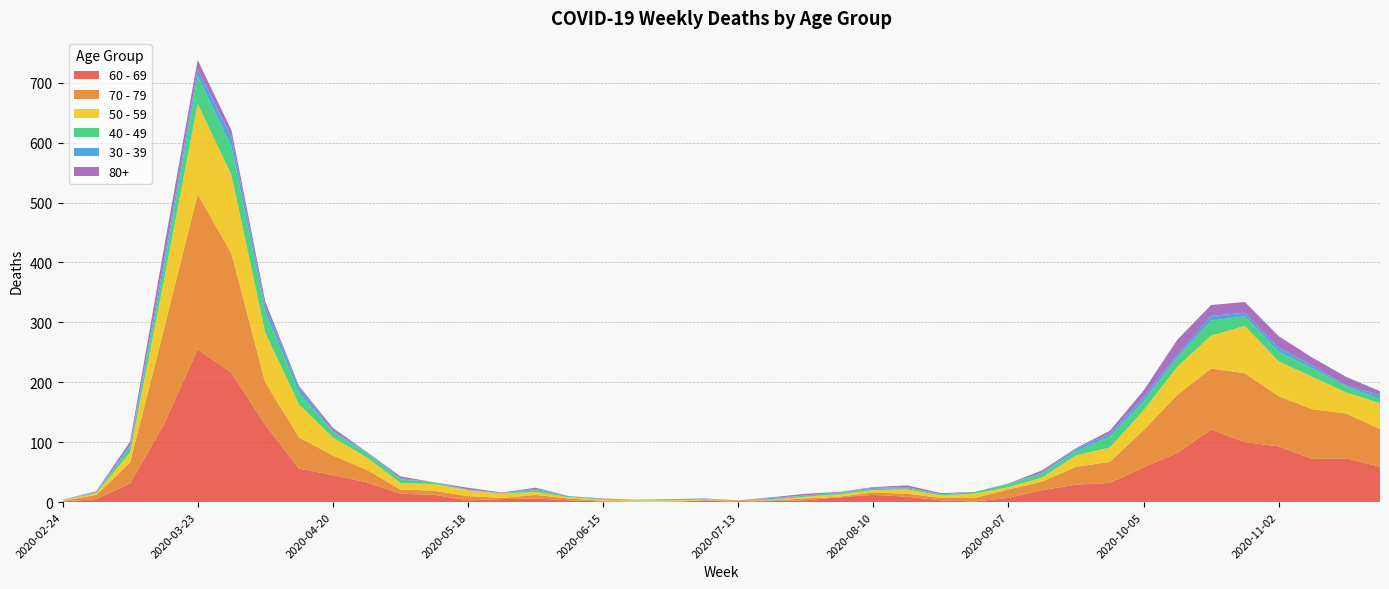

Reading left to right, transcribe all the data shown in this chart.

60 - 69: 1	5	31	130	255	216	129	56	45	33	14	12	3	5	6	3	1	0	0	3	0	2	3	8	12	9	3	1	7	20	29	32	58	82	121	100	93	72	73	59
70 - 79: 1	7	35	158	259	199	71	52	33	21	7	7	7	2	6	3	1	1	0	0	3	1	3	1	4	5	4	6	14	14	30	35	62	97	102	115	84	83	75	63
50 - 59: 1	3	17	81	151	131	83	55	30	21	11	11	10	7	5	2	2	2	3	1	0	1	3	4	4	7	4	7	4	7	19	24	33	47	55	79	58	54	35	43
40 - 49: 1	1	9	21	46	47	34	20	9	7	6	3	0	1	3	2	1	1	2	1	0	1	2	3	2	2	2	3	5	7	7	18	15	15	25	16	16	14	10	7
30 - 39: 0	1	3	12	12	17	10	9	2	2	2	0	1	0	2	0	0	0	0	1	0	2	0	0	2	2	0	0	1	1	4	5	7	5	8	6	7	5	2	7
80+: 0	1	6	21	15	11	8	2	5	0	3	0	3	1	2	0	1	0	0	0	0	1	3	1	1	3	2	0	0	4	1	5	11	25	18	18	19	13	14	6